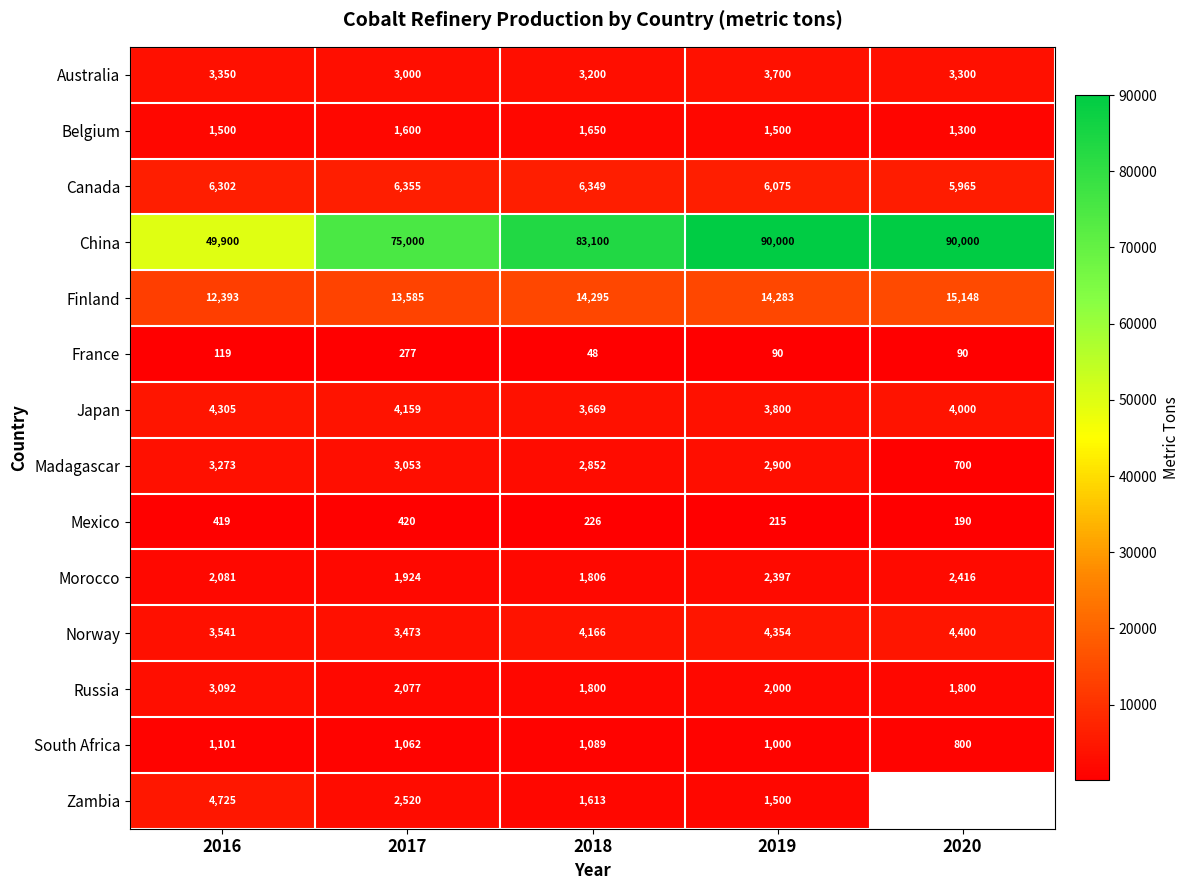

Rank the categories by Australia value from lowest to highest.

2017, 2018, 2020, 2016, 2019